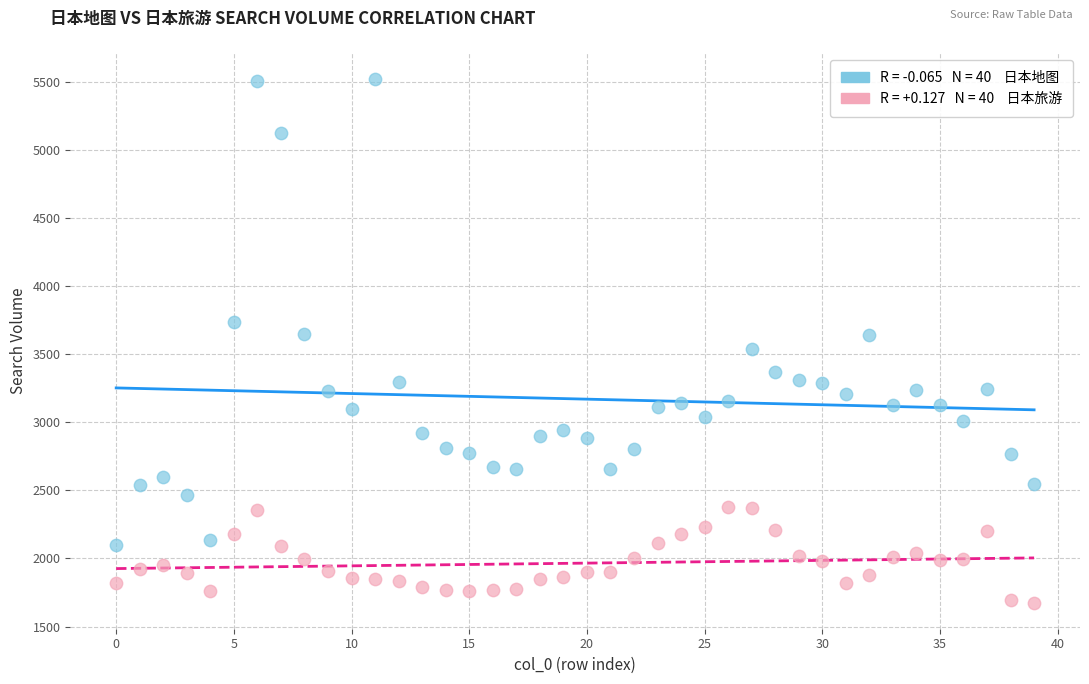

Across all data points, what is the range of Y values (max minus min)?

3844